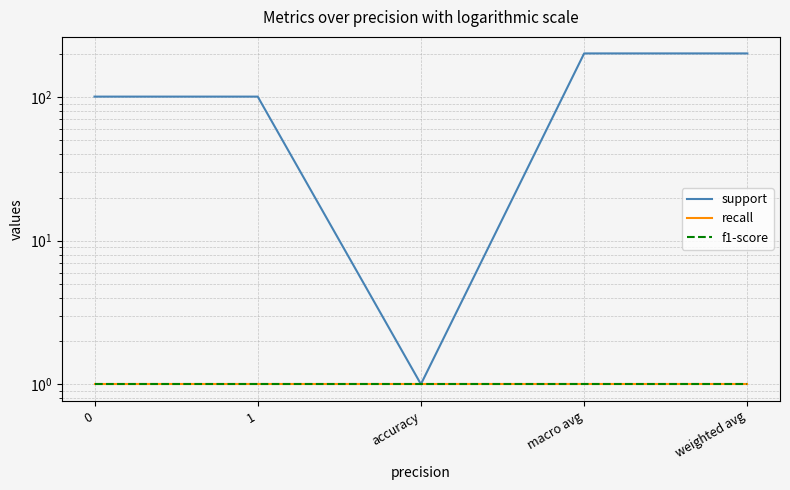

What value does the recall series have at macro avg?

1